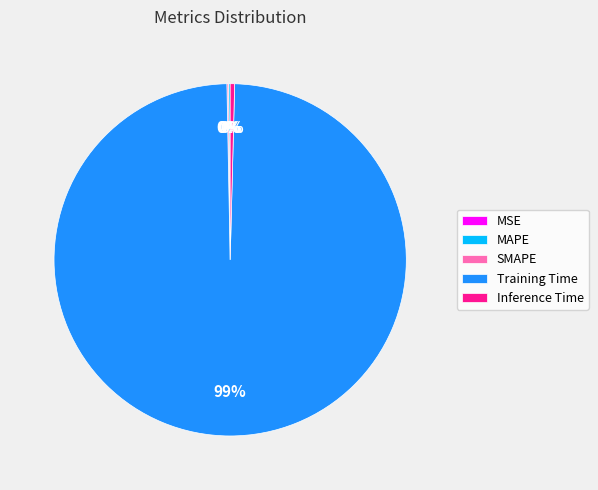

True or false: Training Time accounts for 99% of the total.

True